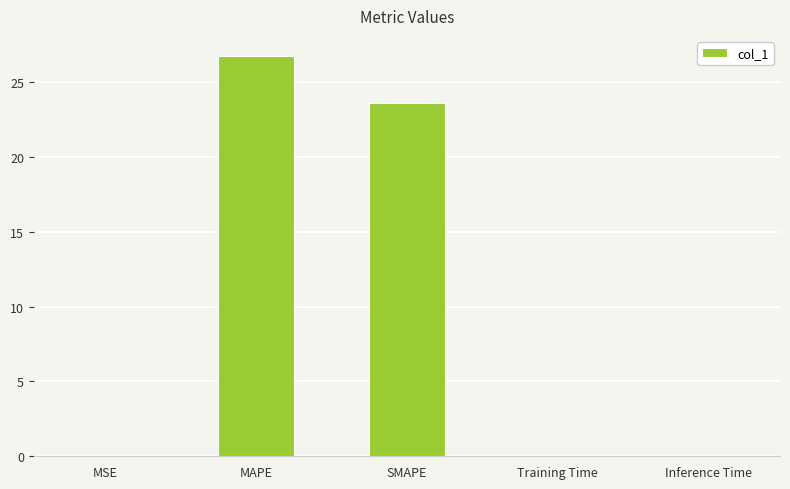

What is the sum of all values?

50.3